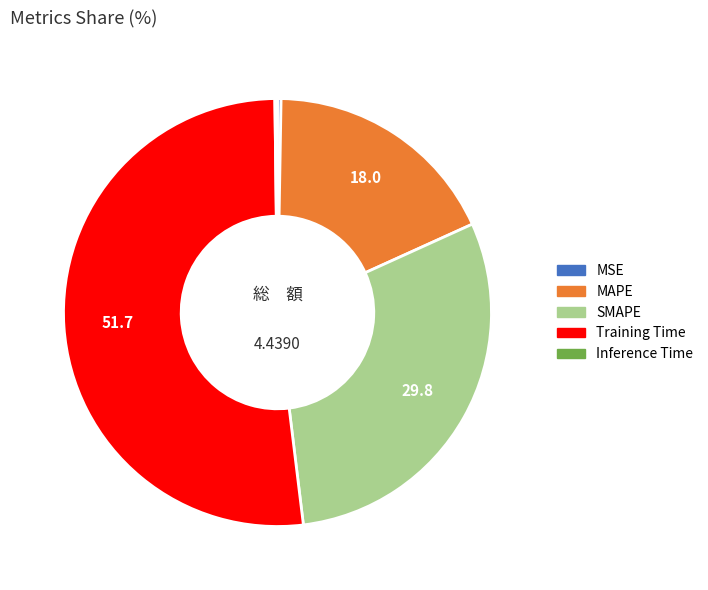

Is the sum of MAPE and SMAPE greater than half?

No